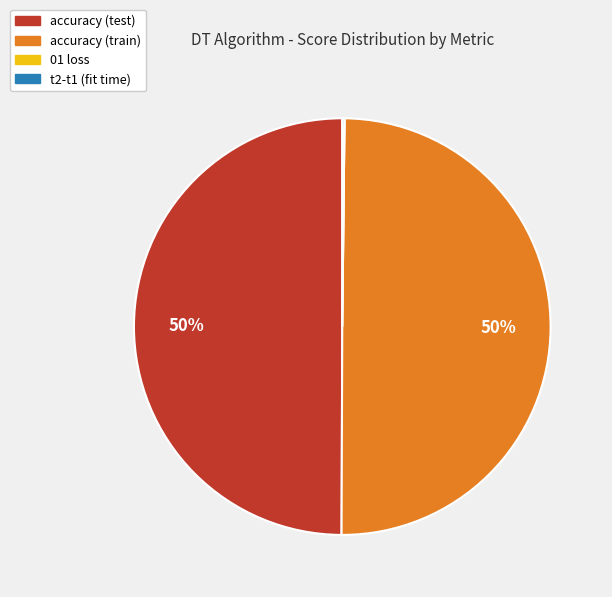

True or false: accuracy (train) accounts for 45% of the total.

False